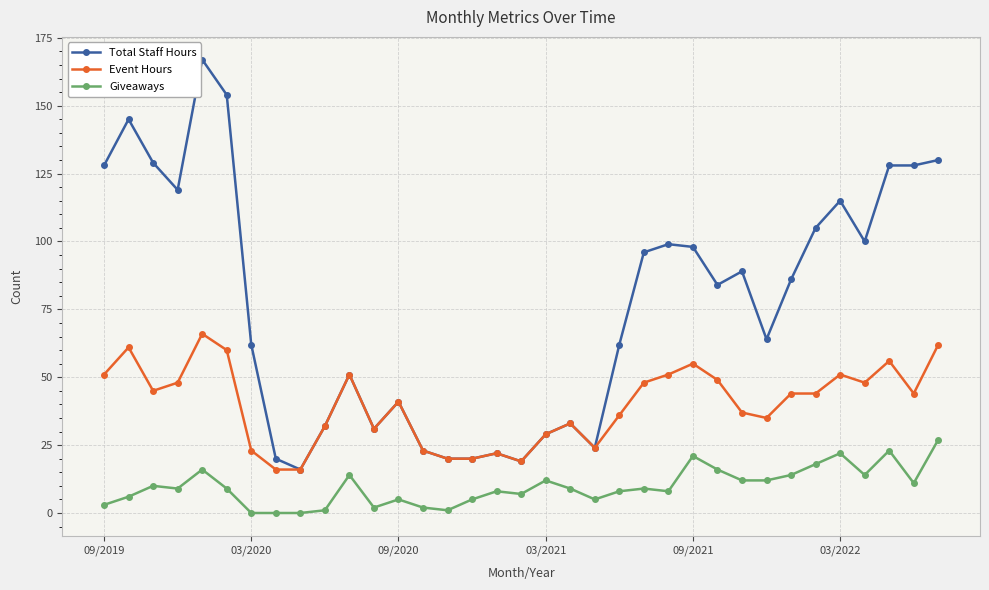

Rank the series by their average value, from highest to lowest.

Total Staff Hours, Event Hours, Giveaways